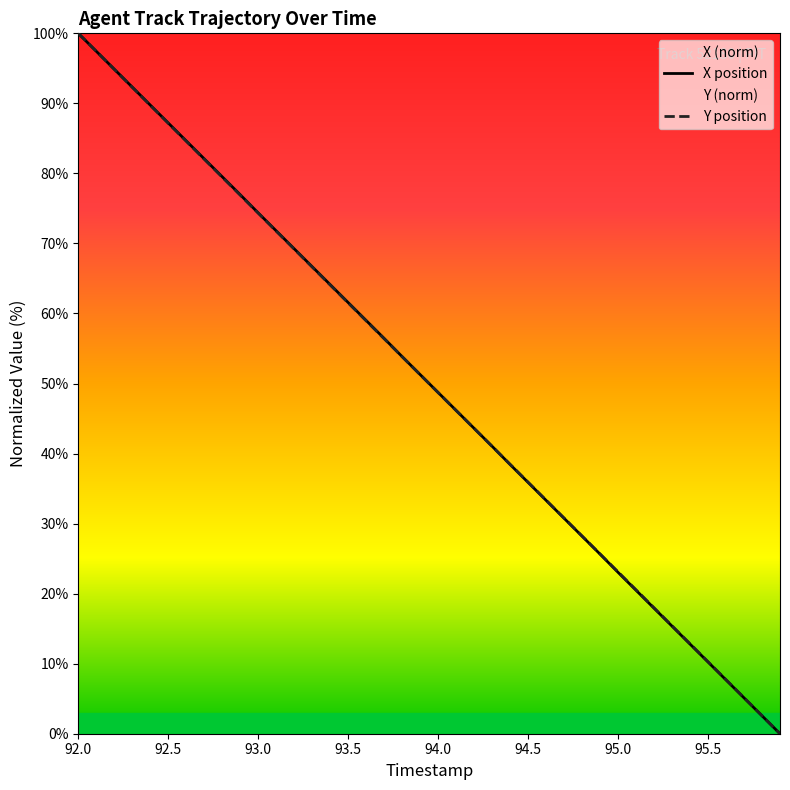

List the series in order of their overall mean, lowest first.

Y position, X position